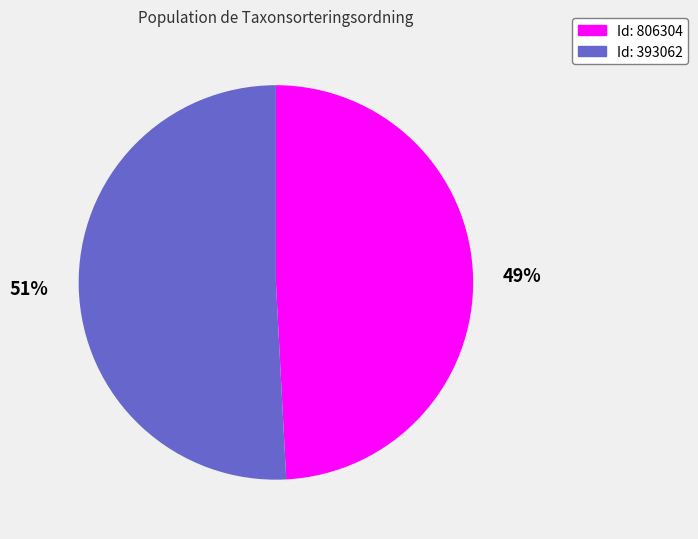

To the nearest percent, what is the difference between the largest and smallest slice percentages?

2%